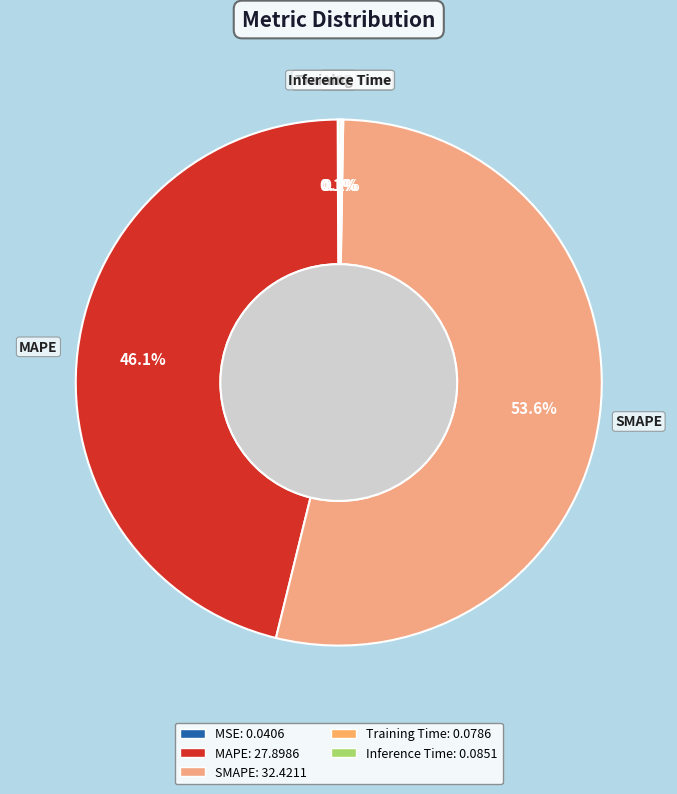

What is the largest slice in the pie chart?

SMAPE